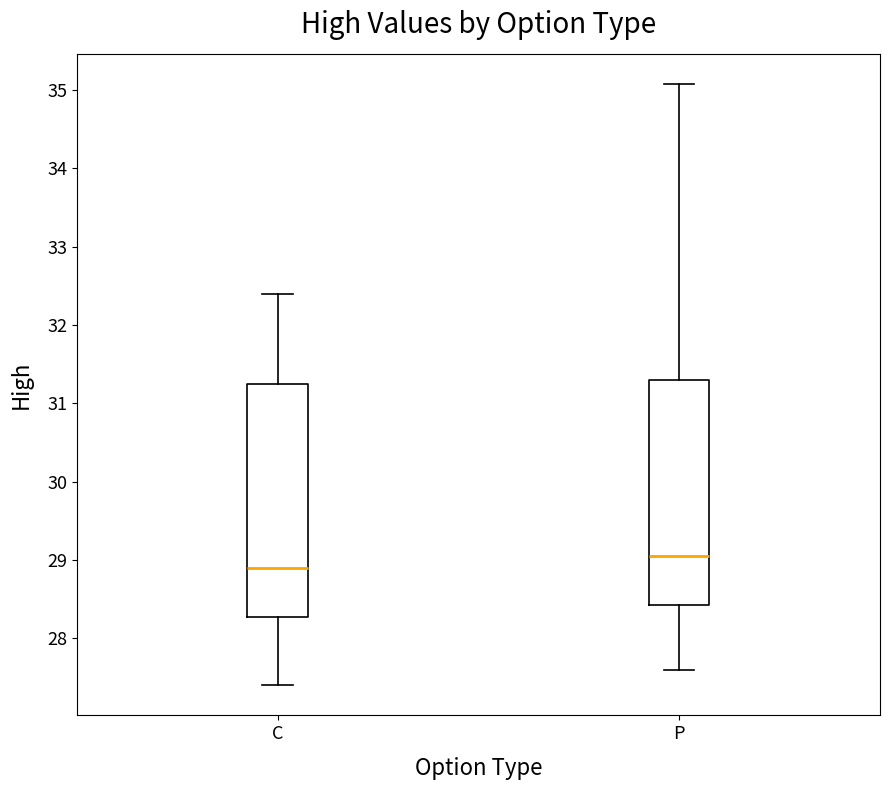

Which box has the lowest median line?

C